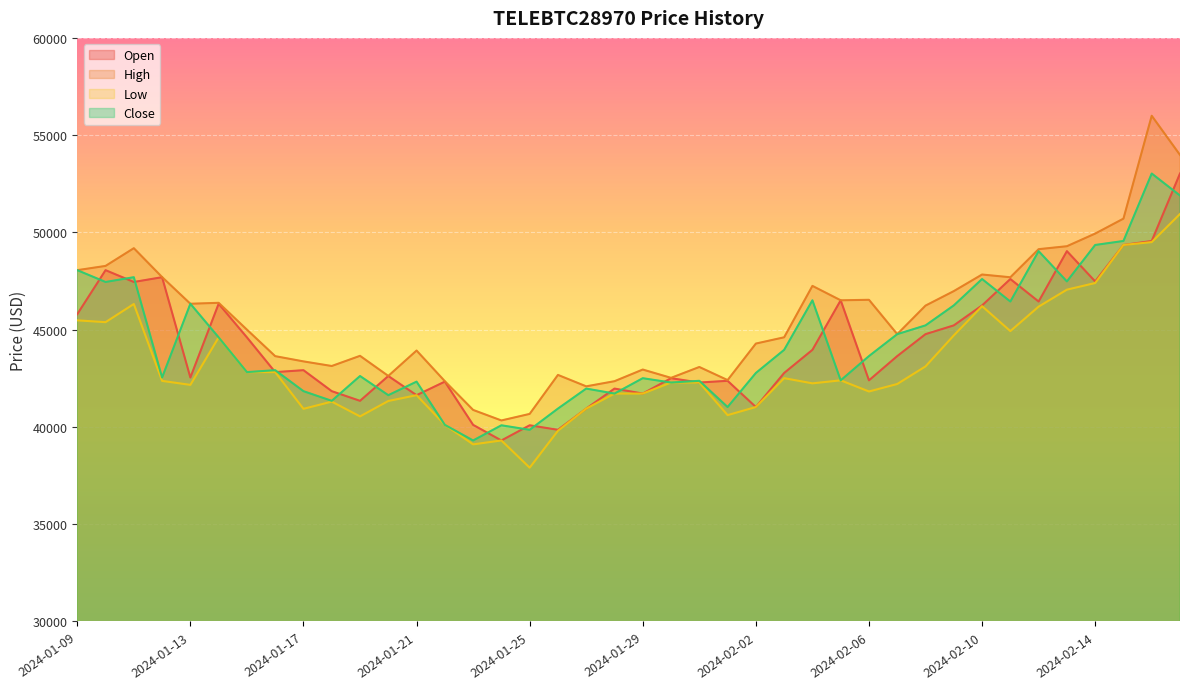

At which label does Low reach its peak?

2024-02-17